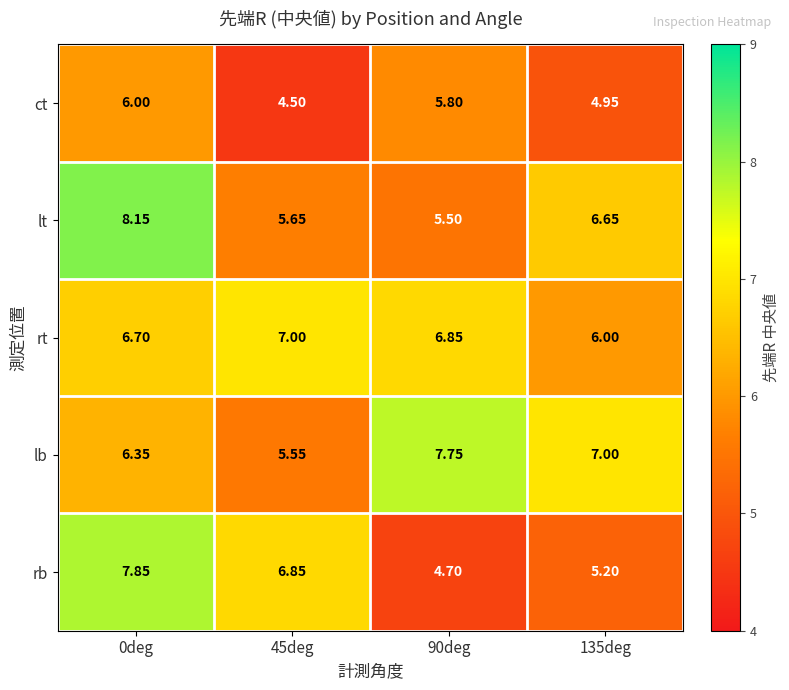

Between 0deg and 45deg, which series saw the biggest shift?

lt